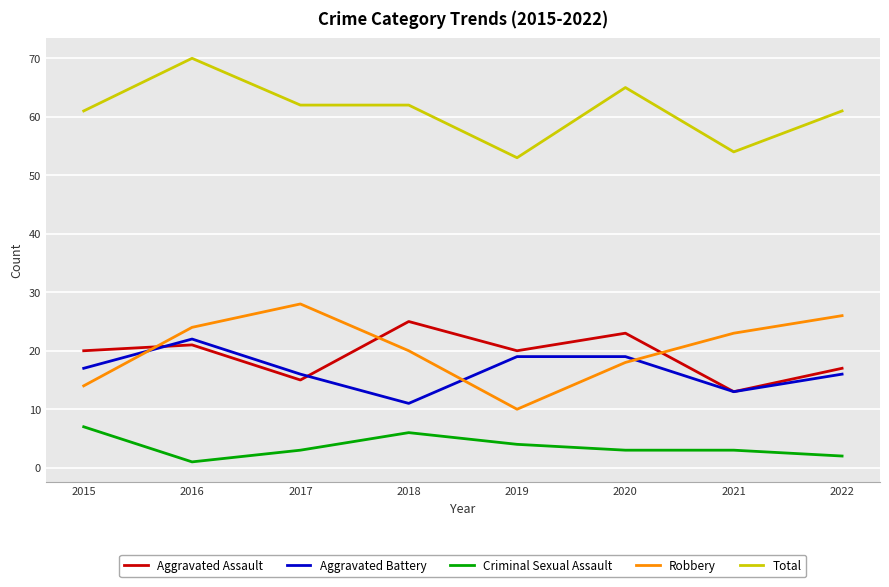

Is this an area chart (filled region under the line)?

No